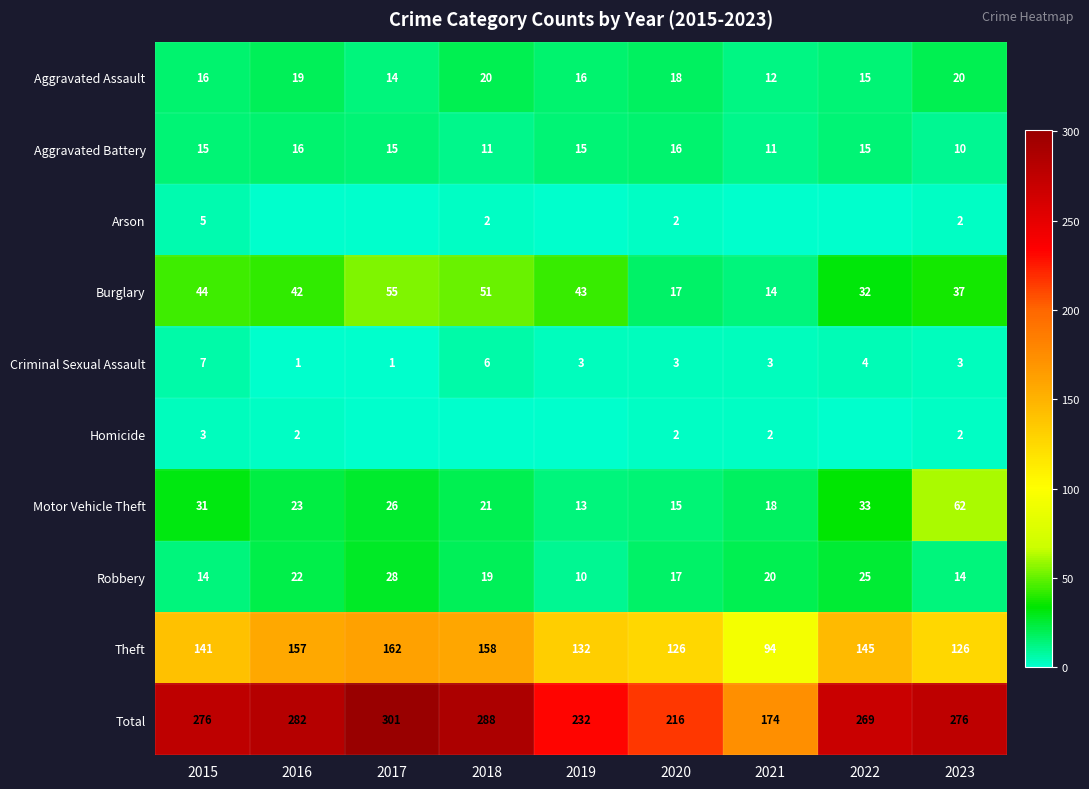

At which category is the sum across all series the highest?

2017